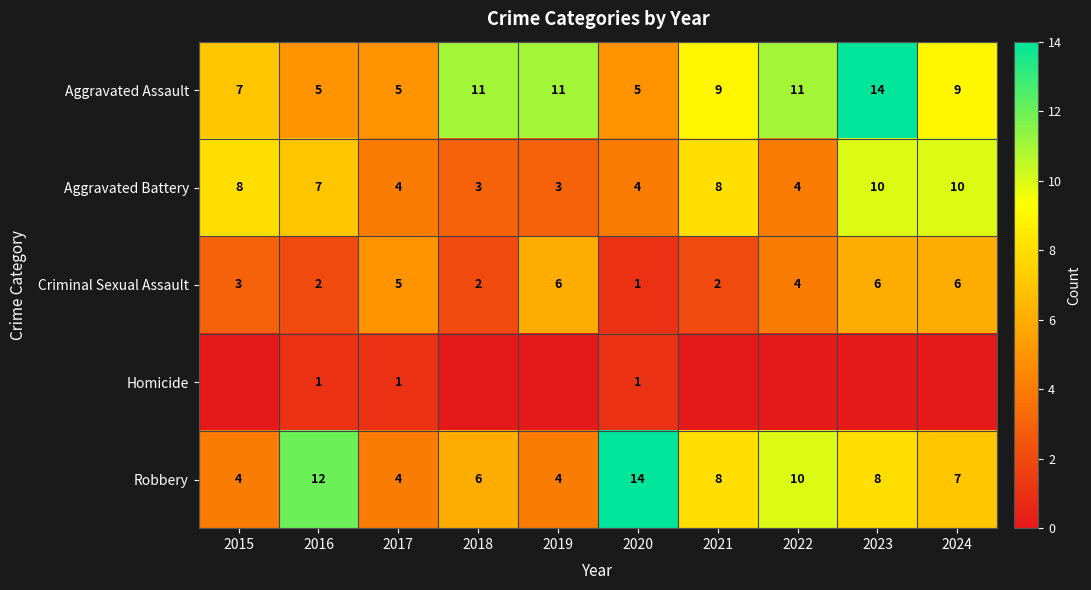

At which label does Robbery reach its minimum?

2015